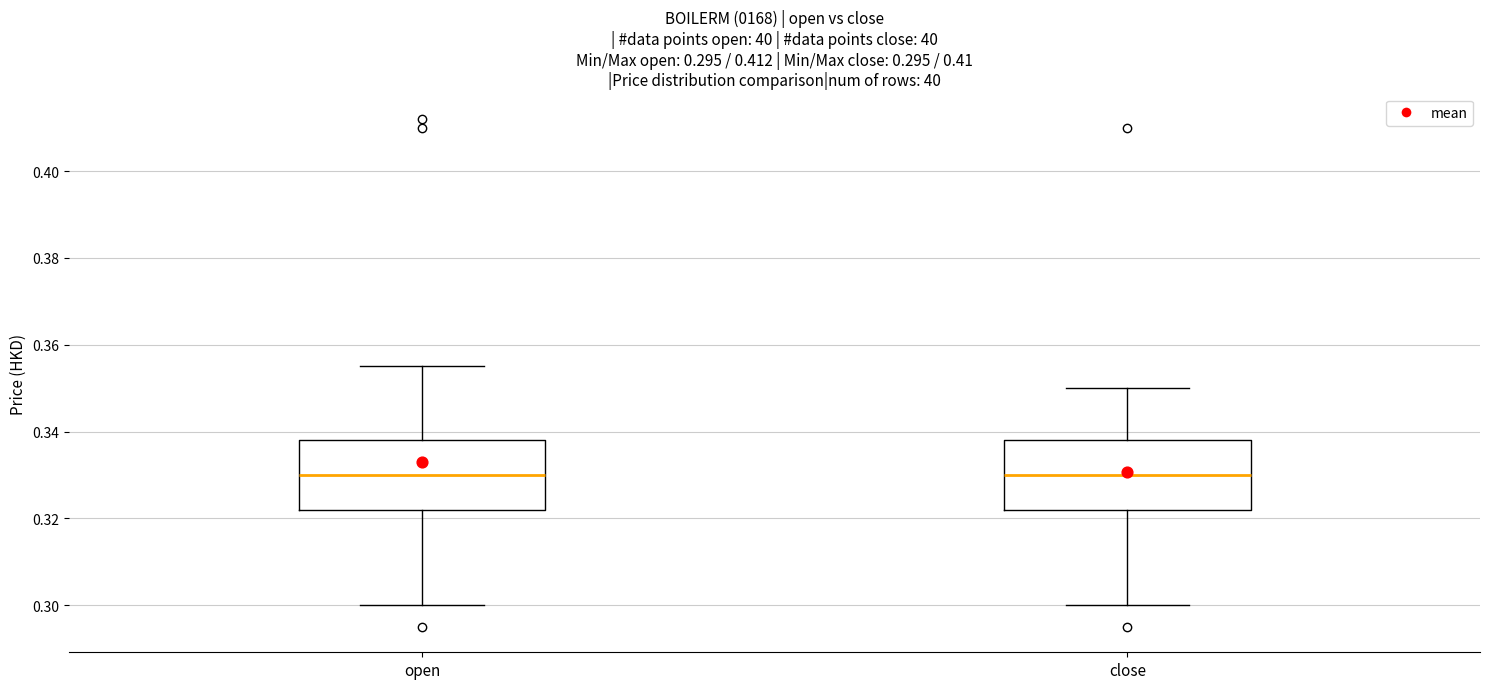

Where is the lower edge of the box for close on the y-axis? The values are not printed on the chart, so give them approximately, as read against the axis.

0.322